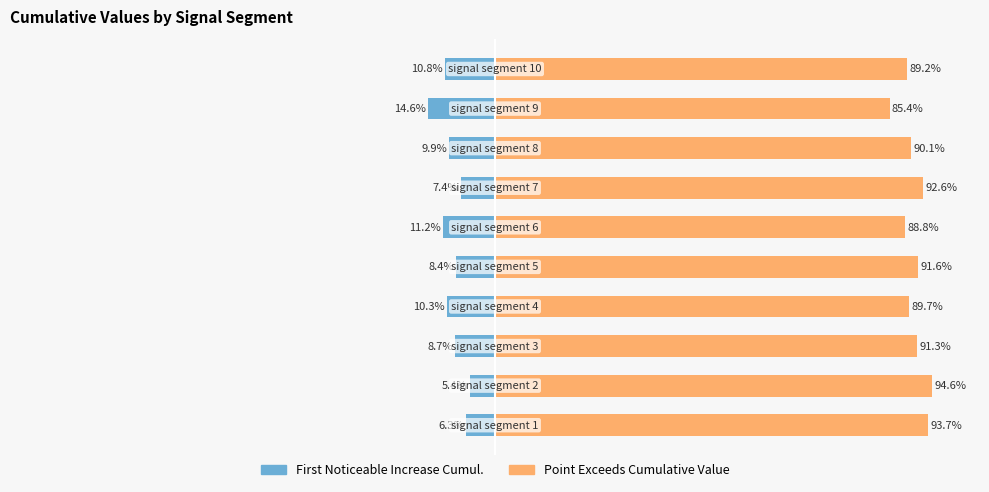

What are all the series names shown in the legend?

First_Noticeable_Increase_Cumulative_Value, Point_Exceeds_Cumulative_Value